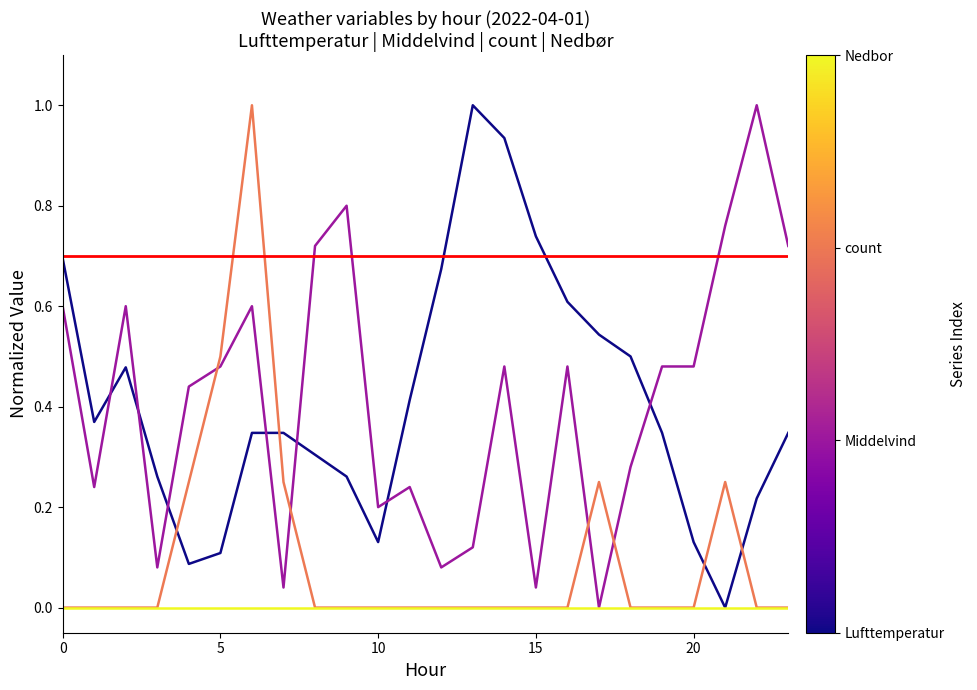

What is the greatest value displayed?

1.0